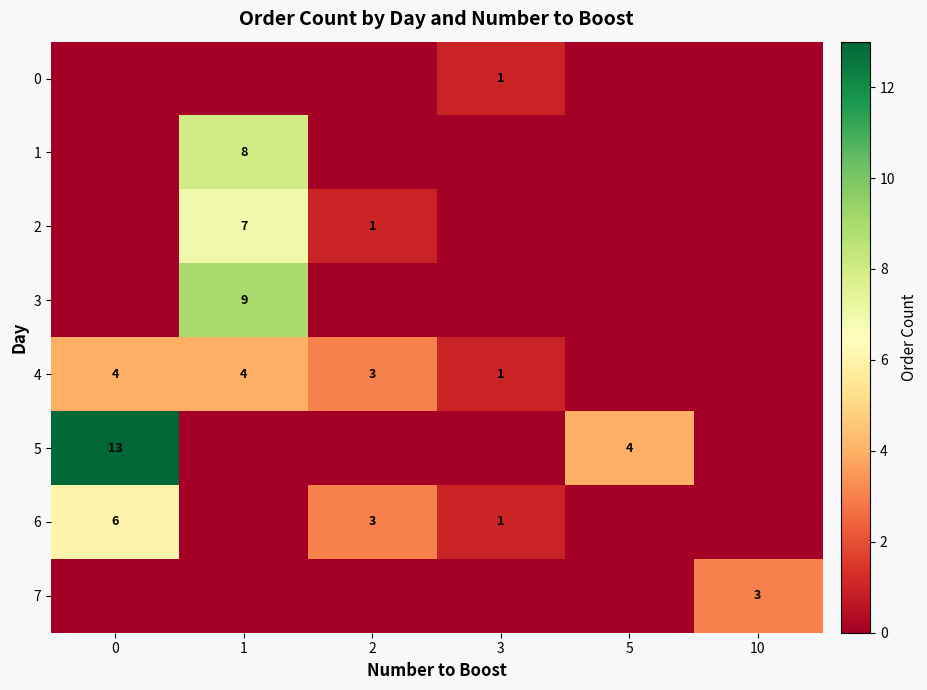

The value of 6 at 0 is 6. True or false?

True